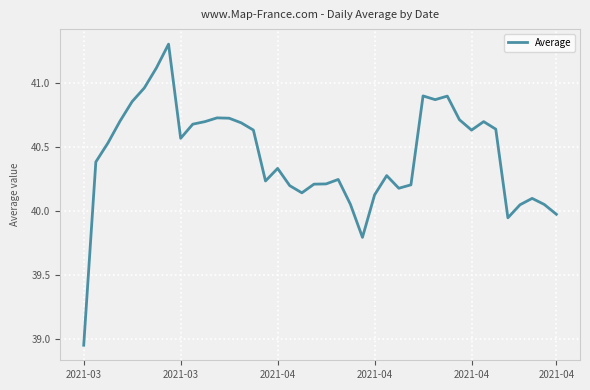

Reading right to left, extract all data points from this chart.

40.0	40.1	40.1	40.0	39.9	40.6	40.7	40.6	40.7	40.9	40.9	40.9	40.2	40.2	40.3	40.1	39.8	40.1	40.2	40.2	40.2	40.1	40.2	40.3	40.2	40.6	40.7	40.7	40.7	40.7	40.7	40.6	41.3	41.1	41.0	40.9	40.7	40.5	40.4	38.9